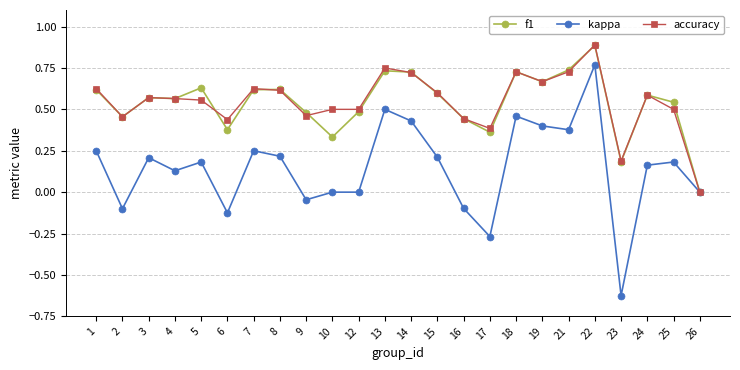

At which category does accuracy reach its first local valley?

2